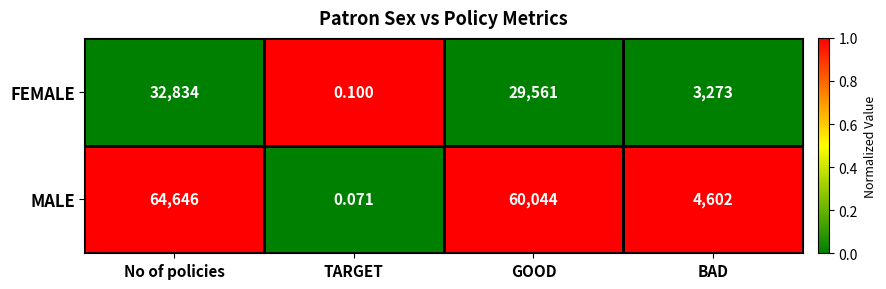

Is the value of MALE at No of policies greater than the value of FEMALE at GOOD?

Yes